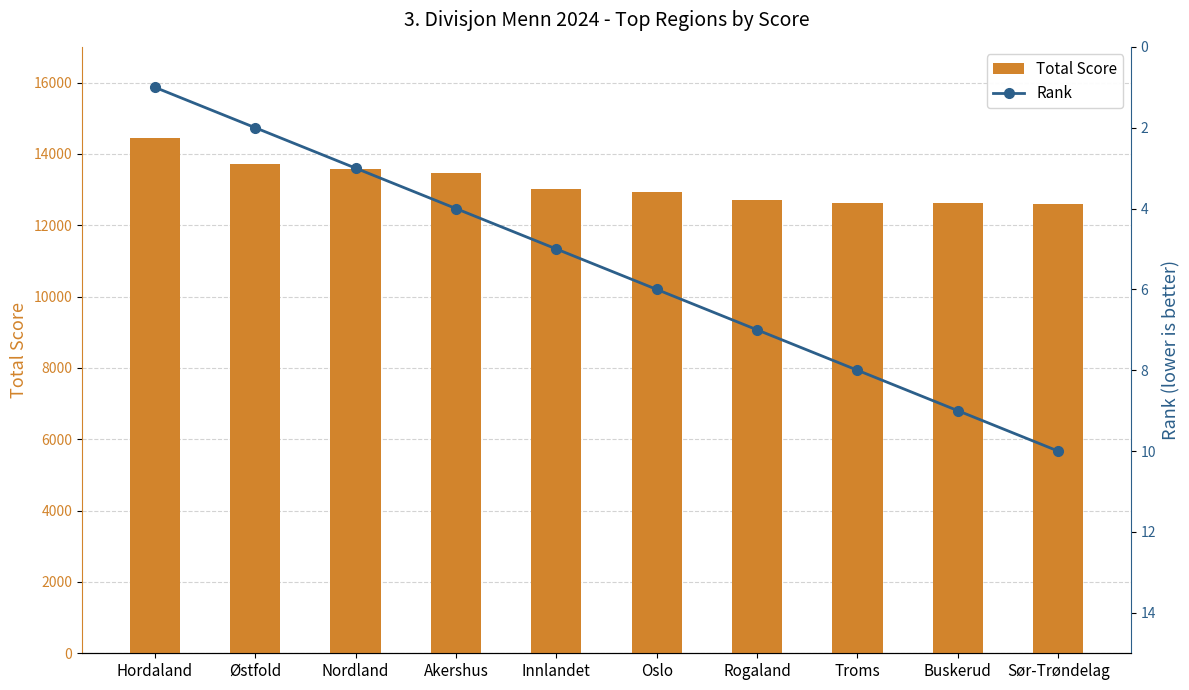

Which series changed the most between Innlandet and Buskerud?

Total Score